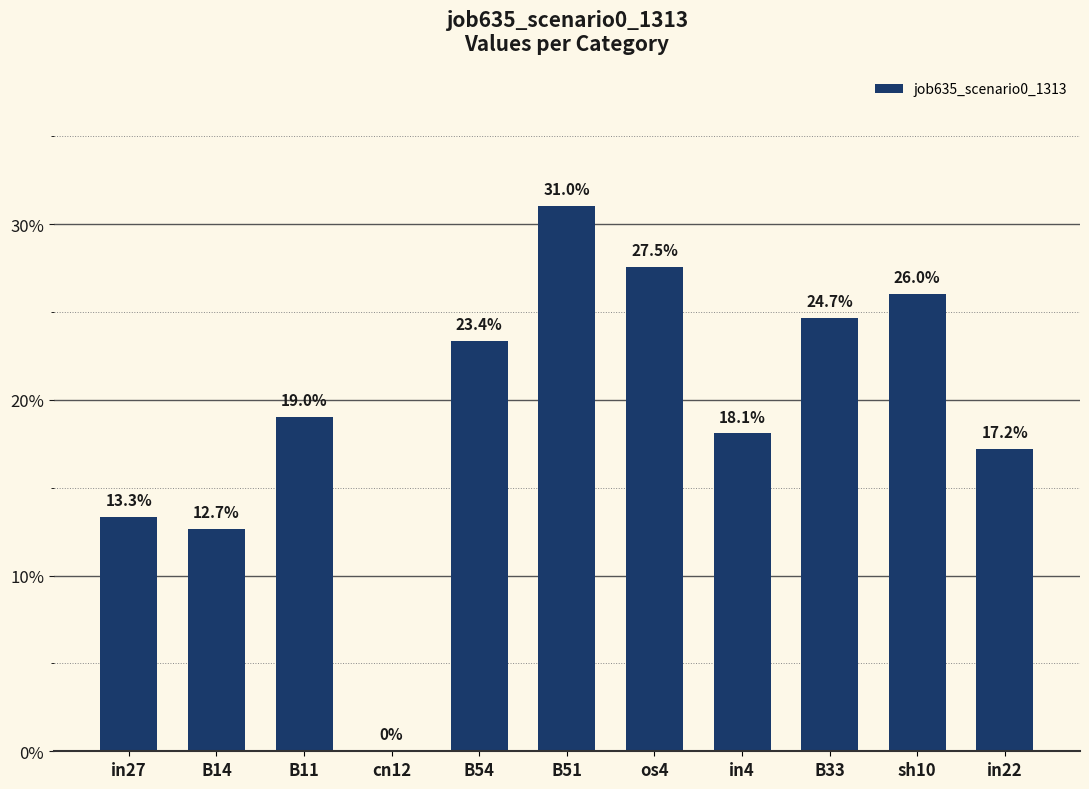

Which label corresponds to the largest value in the chart?

B51